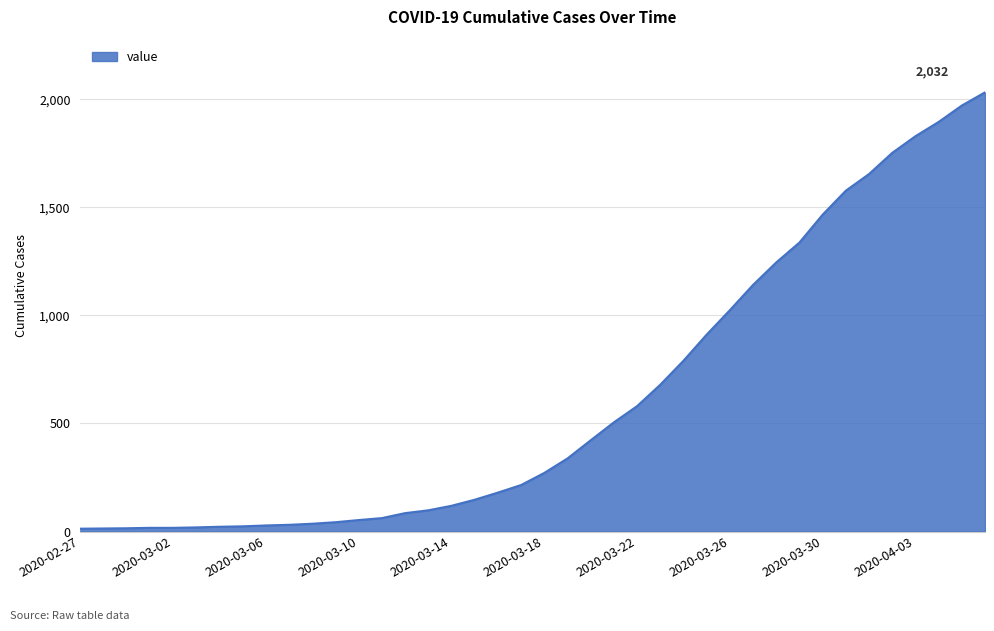

What is the difference between the maximum and minimum values?

2019